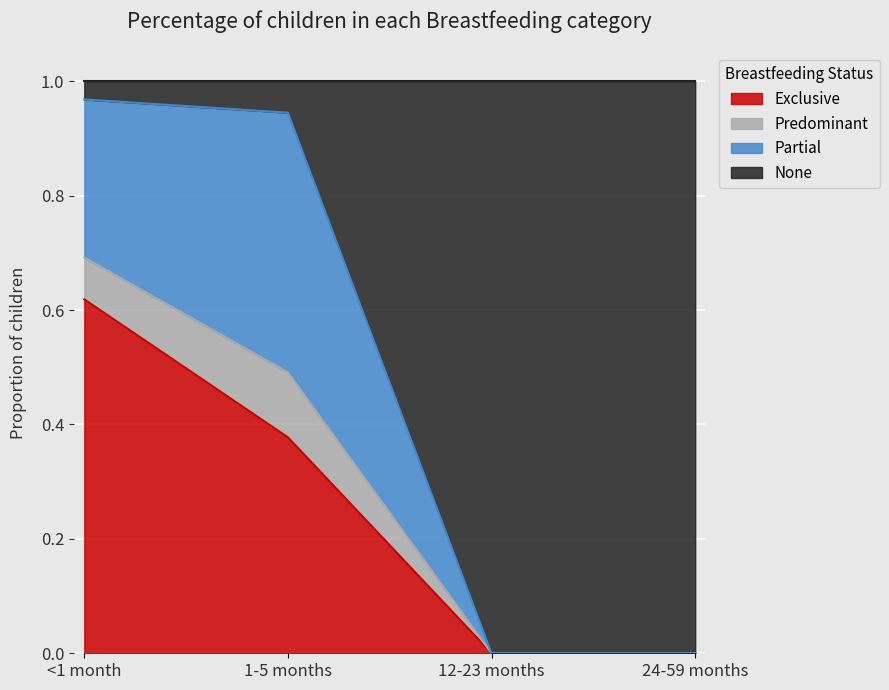

Between 12-23 months and 24-59 months, which is larger?

12-23 months